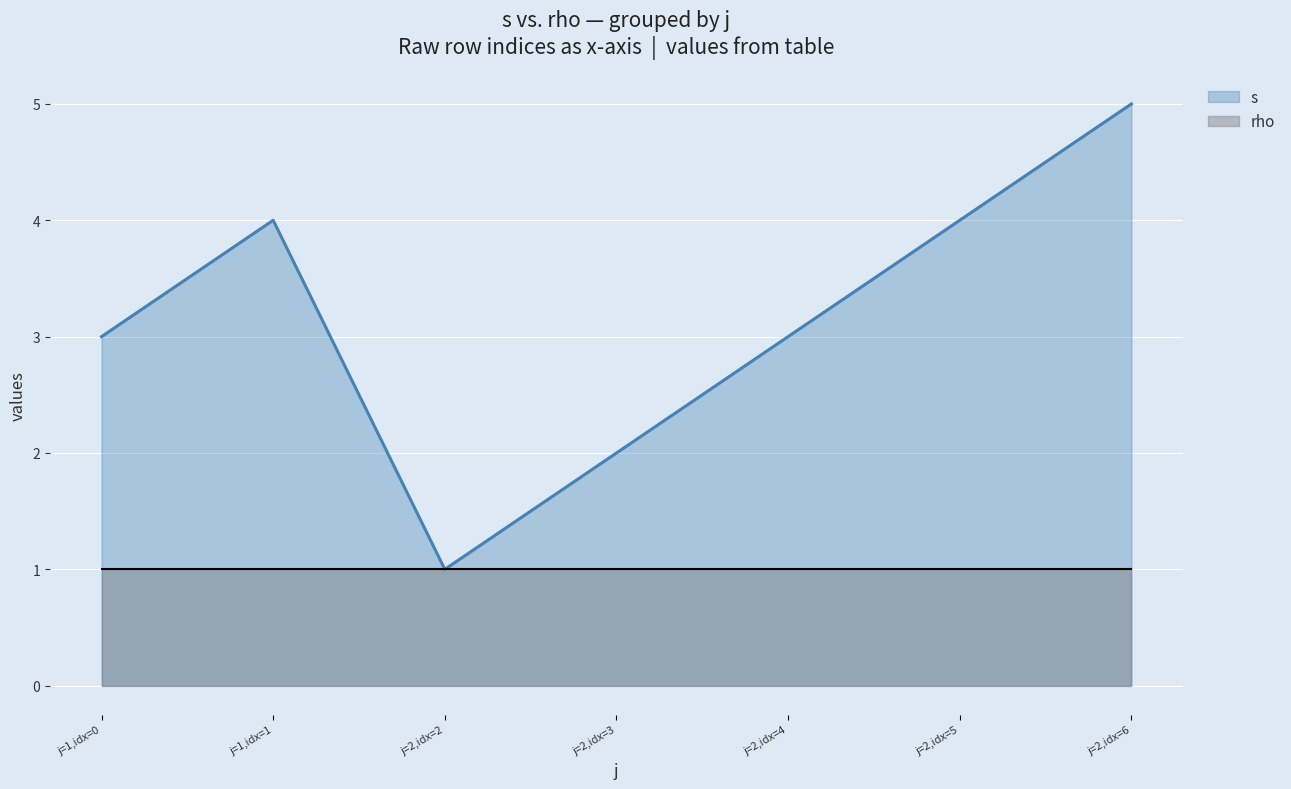

What is the lowest value of the s series?

1